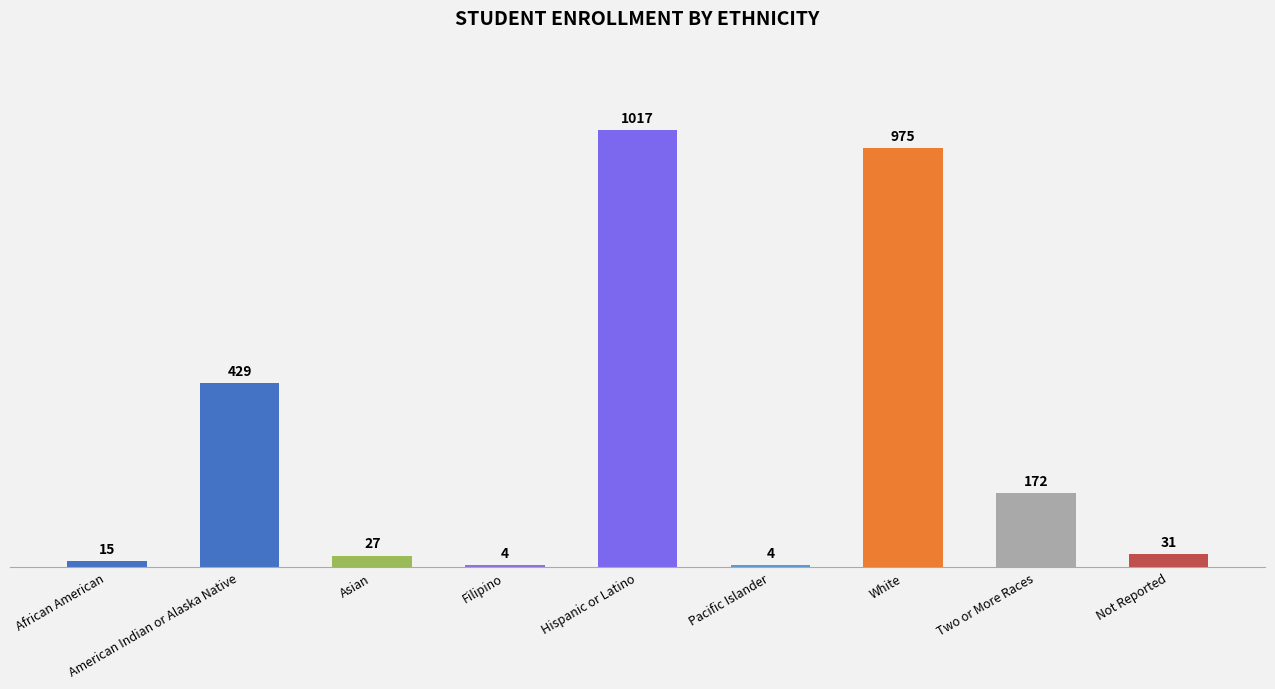

What is the label of the 7th bar from the right?

Asian